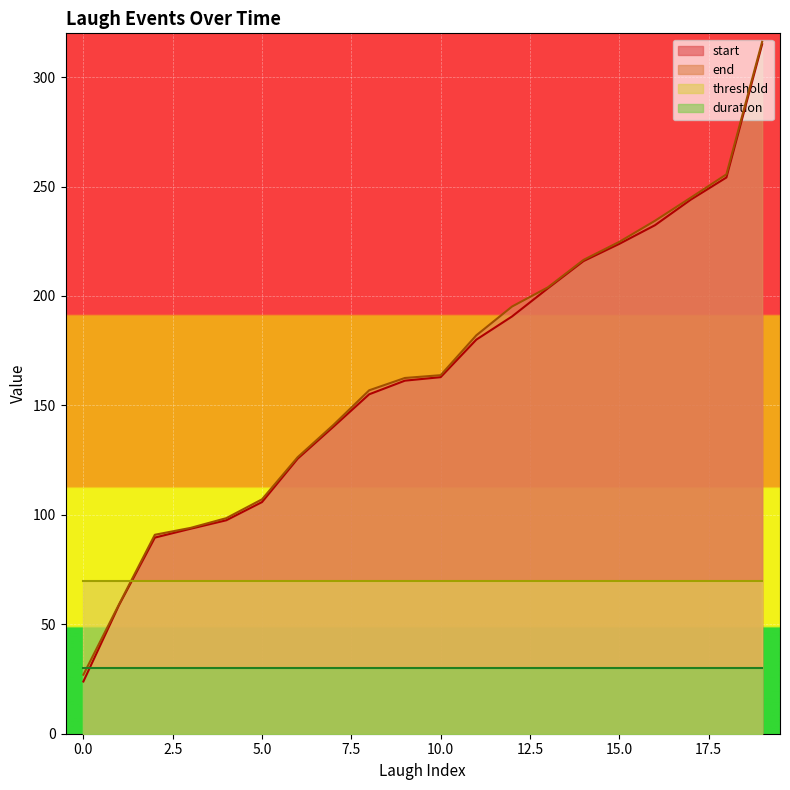

What is the difference between the second highest and second lowest values in the end series?

196.4